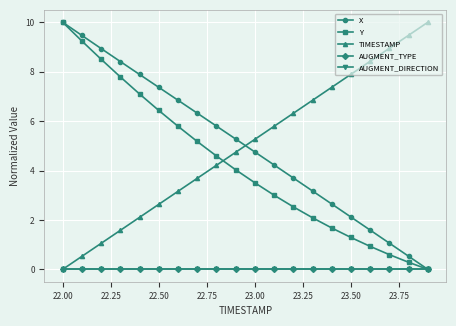

Does the chart have visible grid lines?

Yes